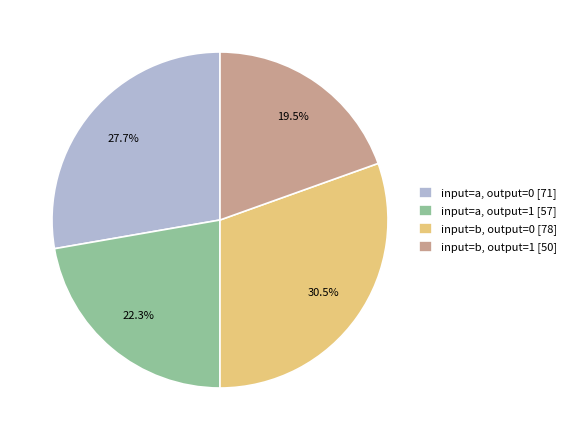

What is the total percentage of input=a, output=0 [71] and input=b, output=0 [78]?

58.2%